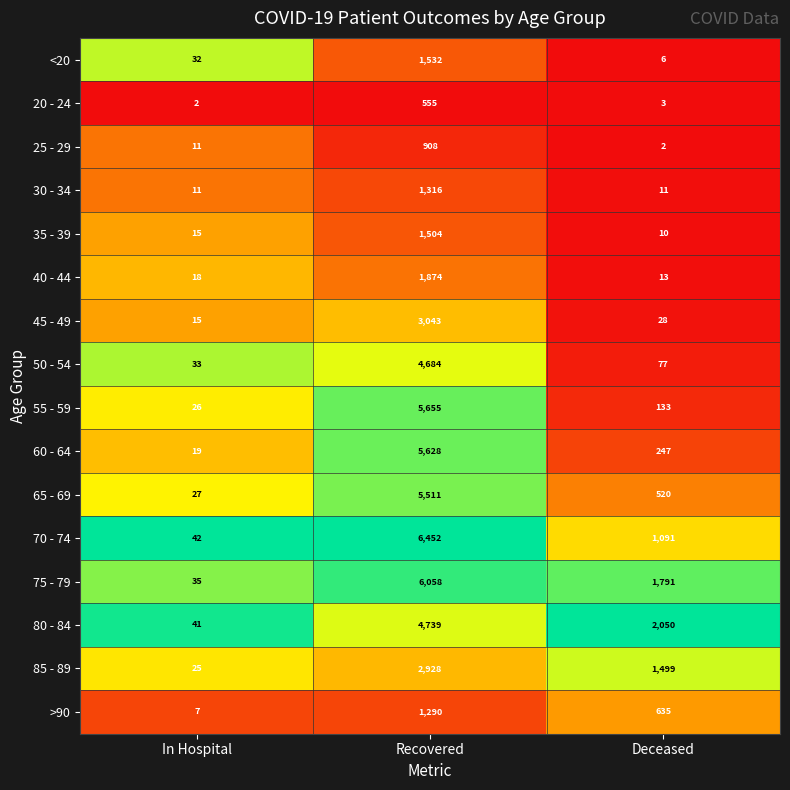

At which category is the sum across all series the highest?

Recovered